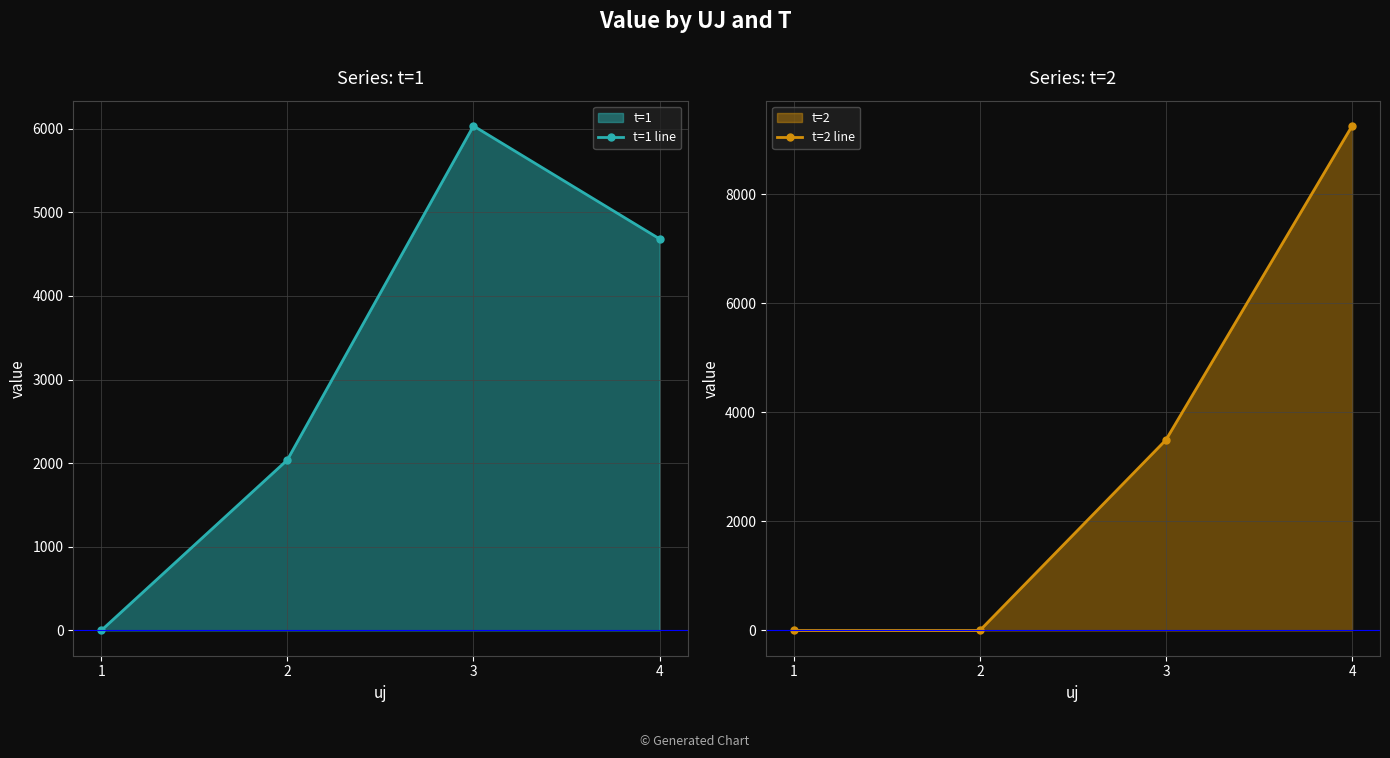

Which category has the lowest value across all series?

1